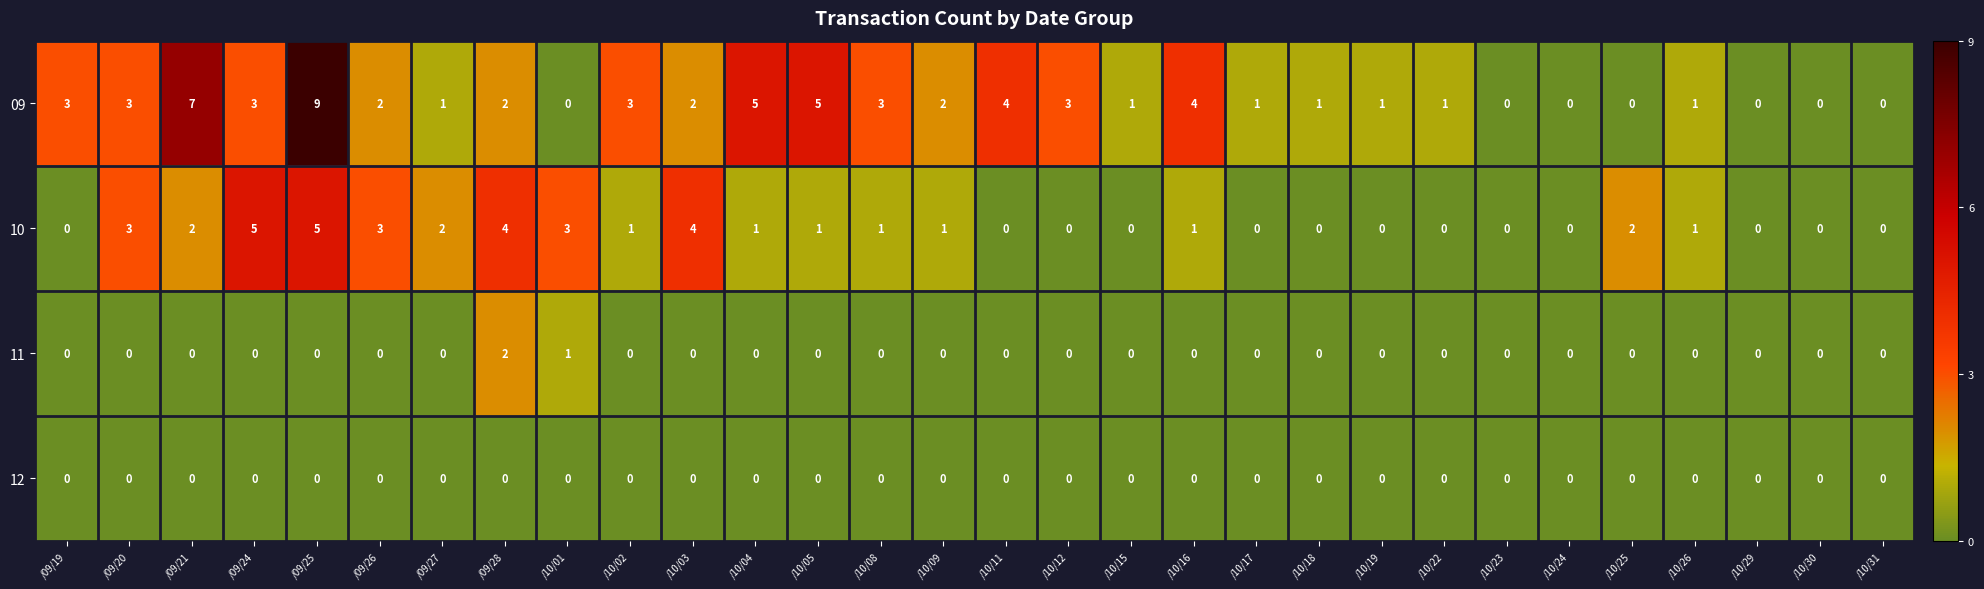

What is the difference between the highest and lowest values at /09/26?

3